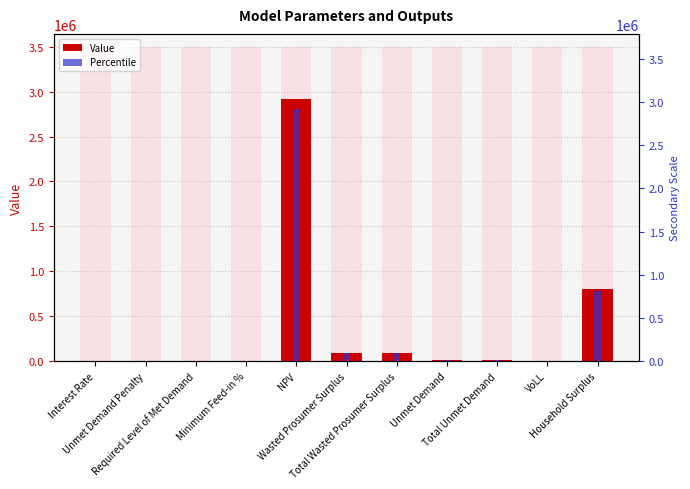

How many bars are there in total?

22